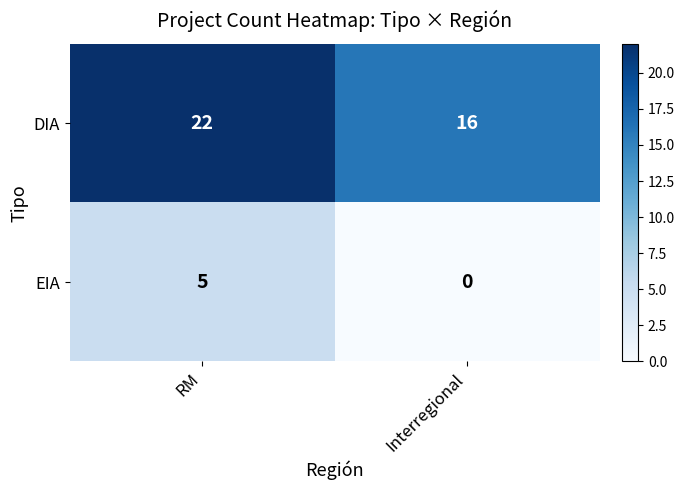

What is the maximum value shown in the chart?

22